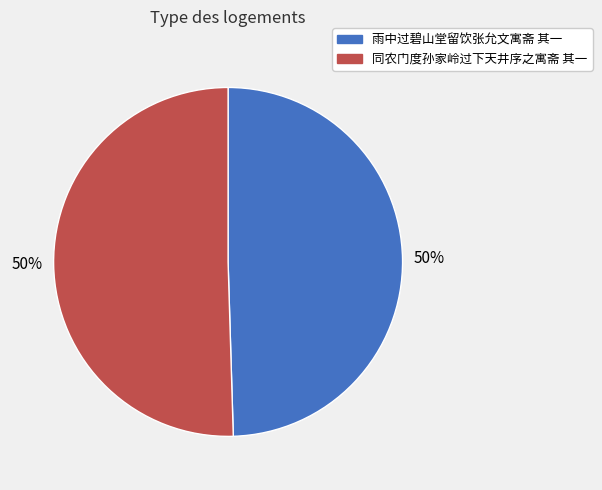

Is the sum of 同农门度孙家岭过下天井序之寓斋 其一 and 雨中过碧山堂留饮张允文寓斋 其一 greater than half?

Yes